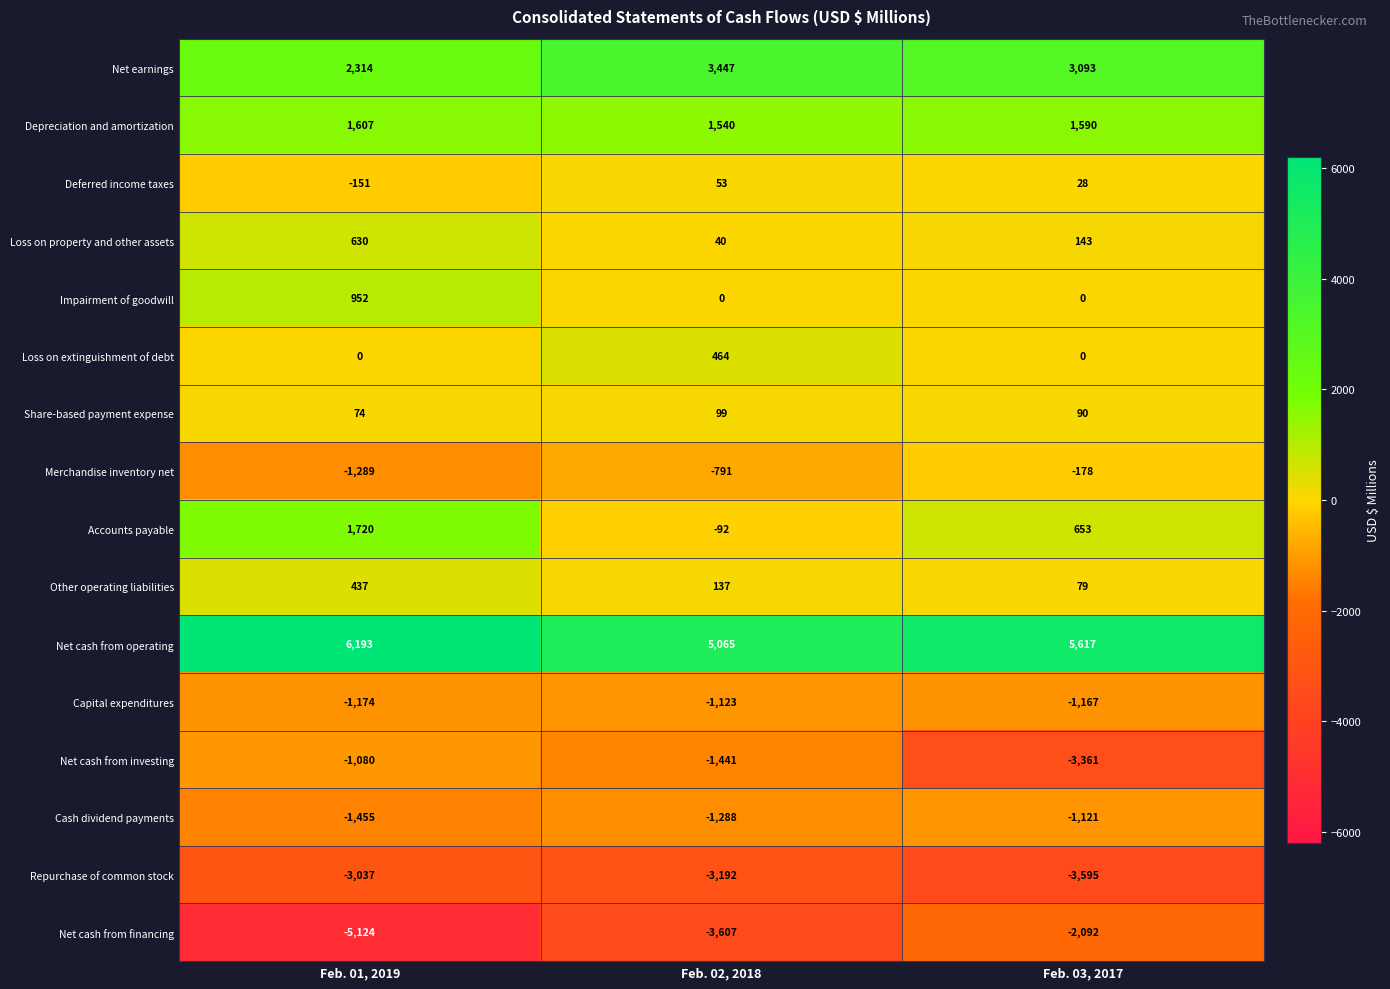

Which category has the lowest value in the Capital expenditures series?

Feb. 01, 2019